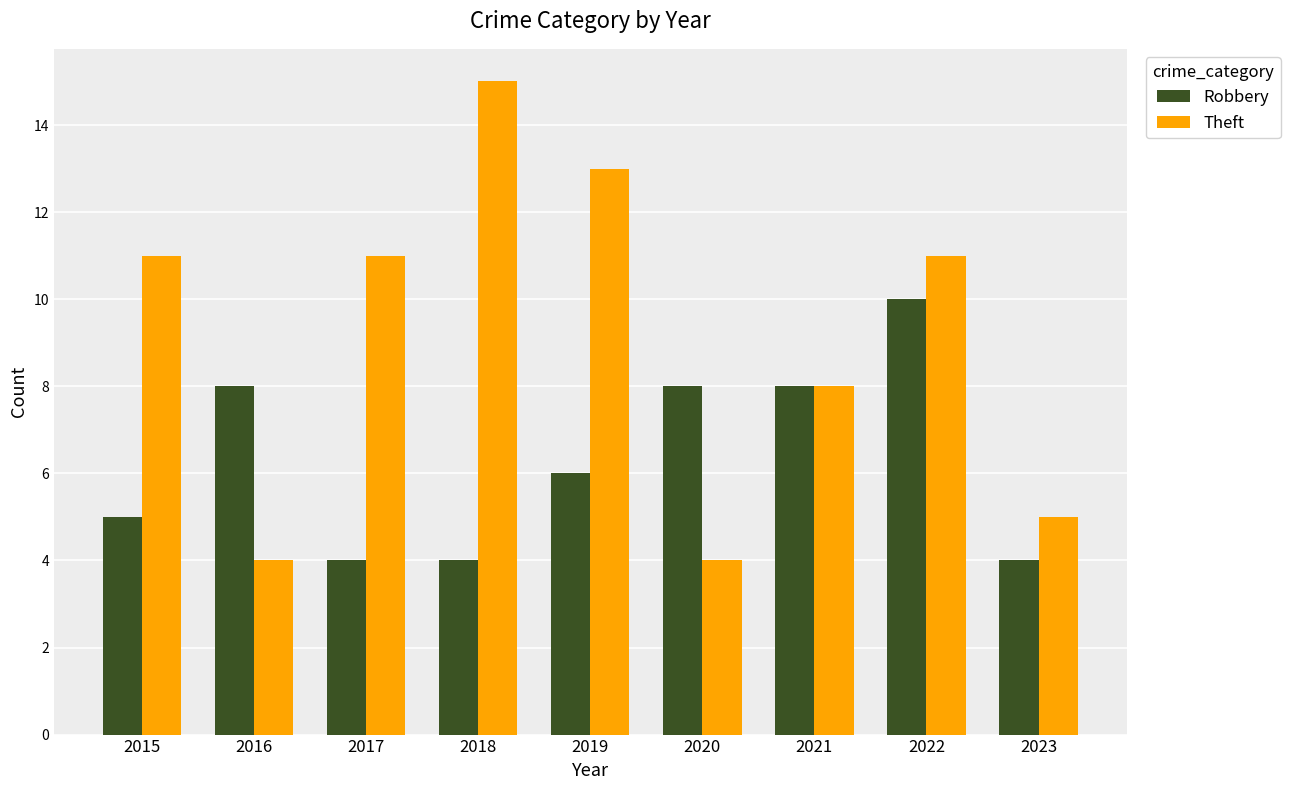

What is the minimum value for Theft?

4